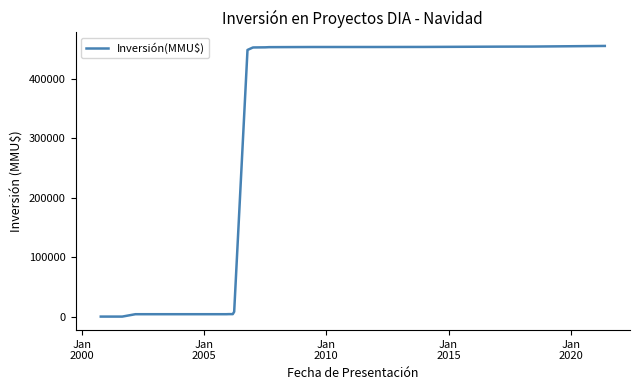

What is the difference between the maximum and minimum values?

454885